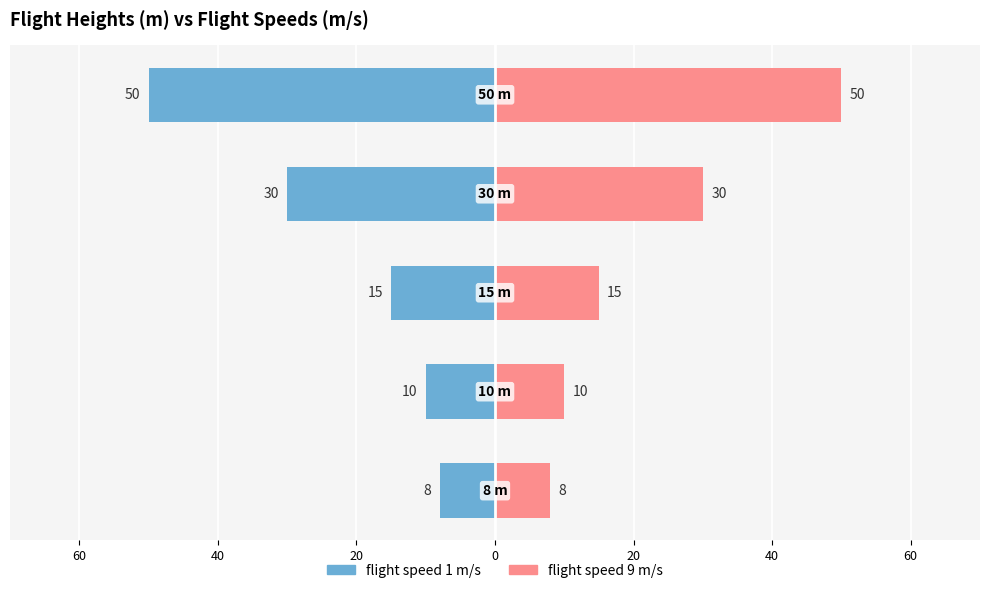

Between 40 and 80, which is larger?

80